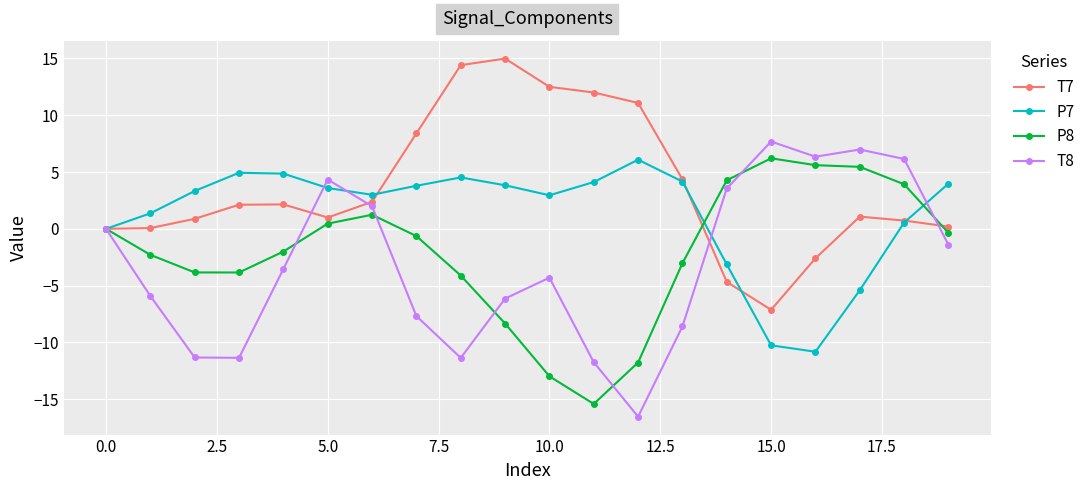

At how many categories does at least one series exceed 14?

2